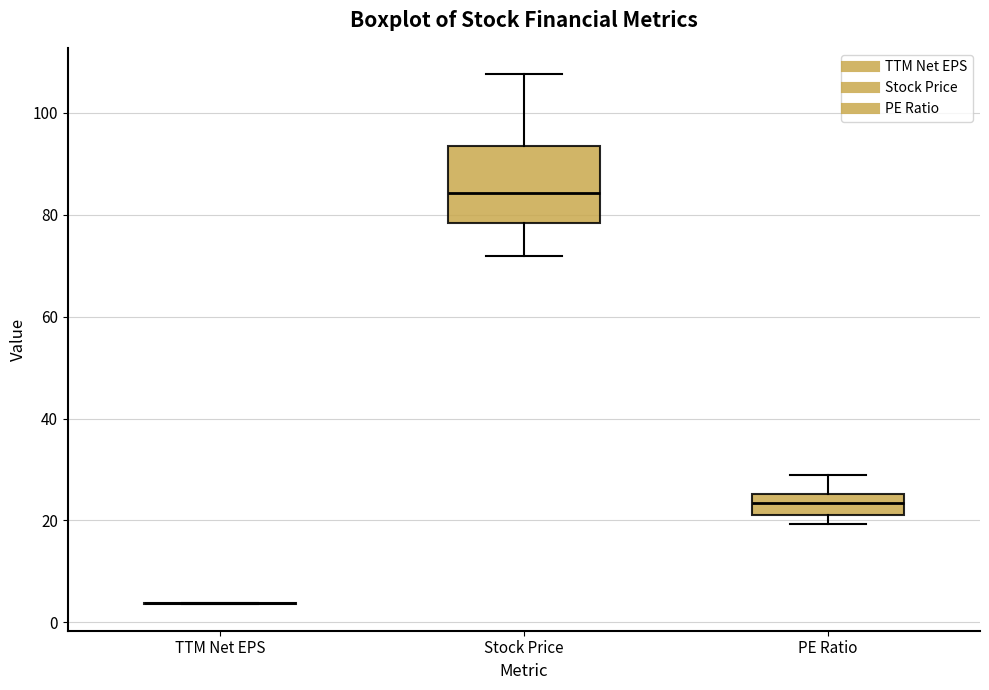

Comparing the boxes themselves (not the whiskers), which one is the tallest?

Stock Price